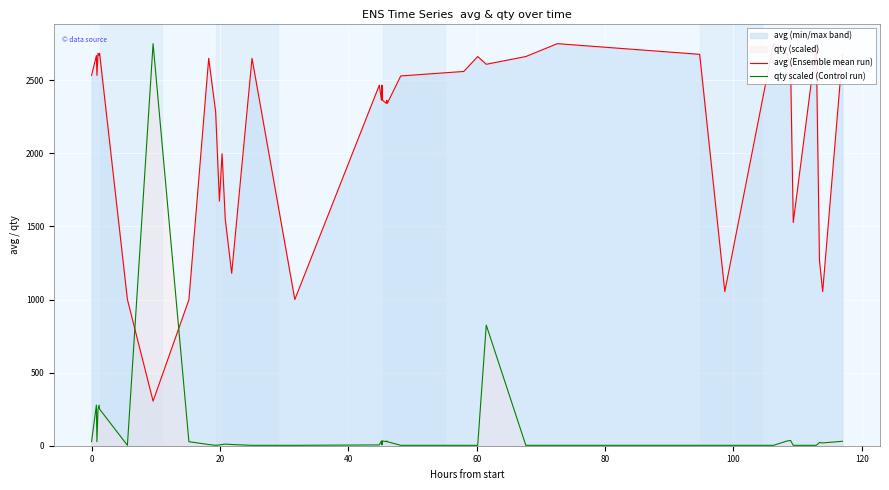

What is the highest value of the qty scaled (Control run) series?

2750.0